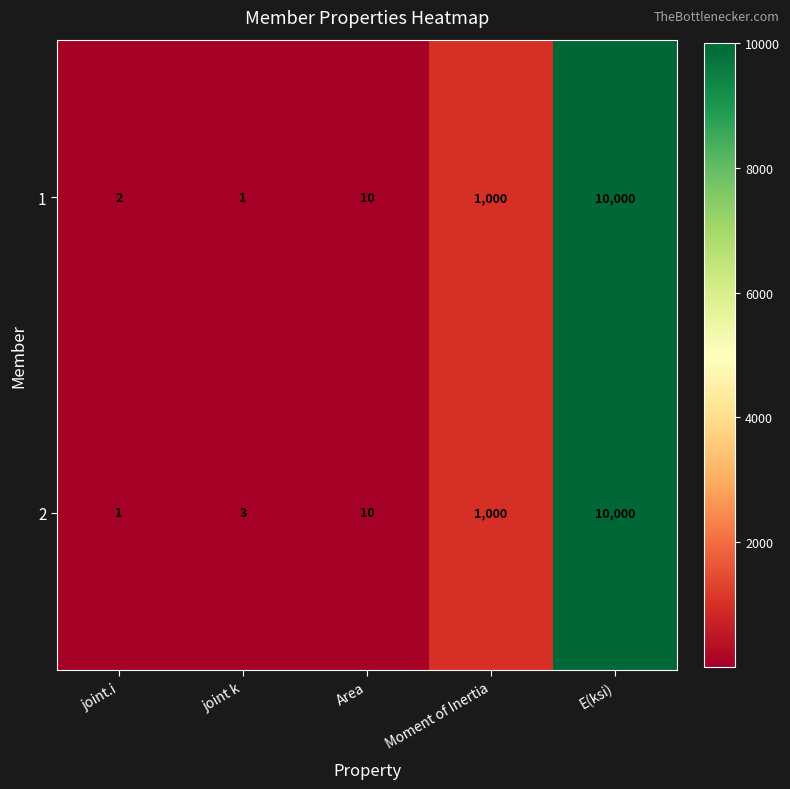

How many categories are shown in the chart?

5